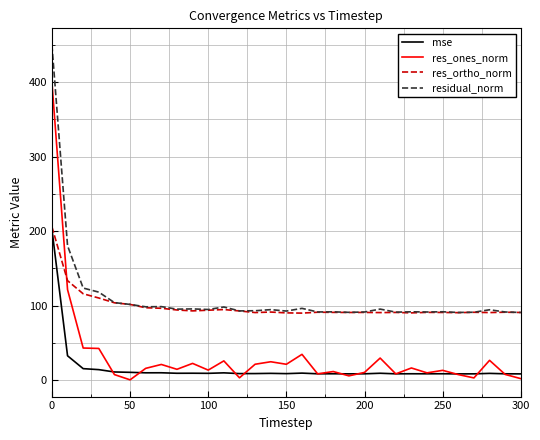

At how many categories does at least one series exceed 33?

31